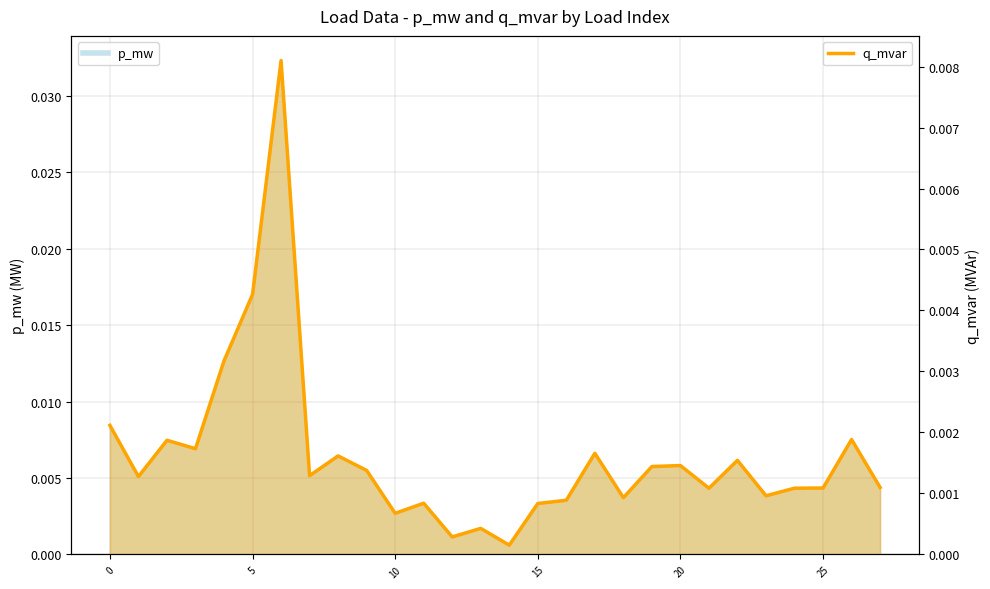

The value at 23 is 0.0. True or false?

False